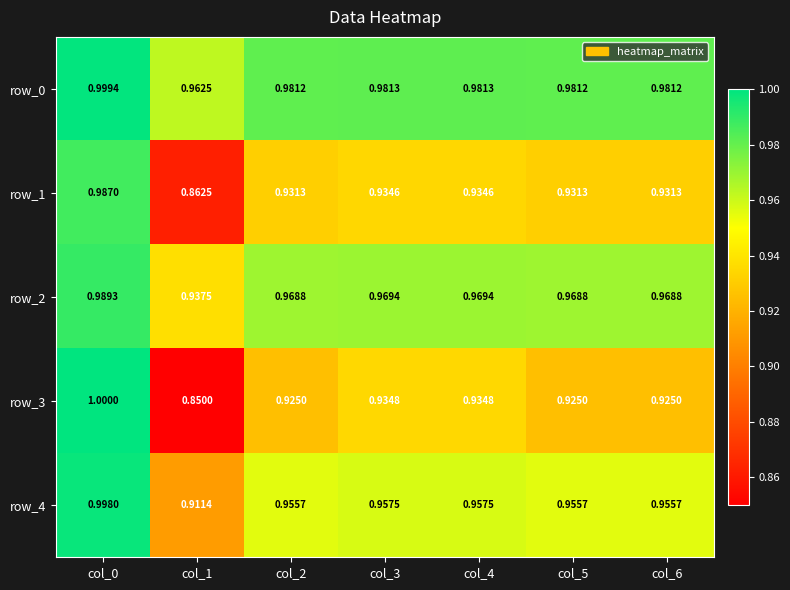

True or false: row_3 has a value of 0.6 at col_3.

False